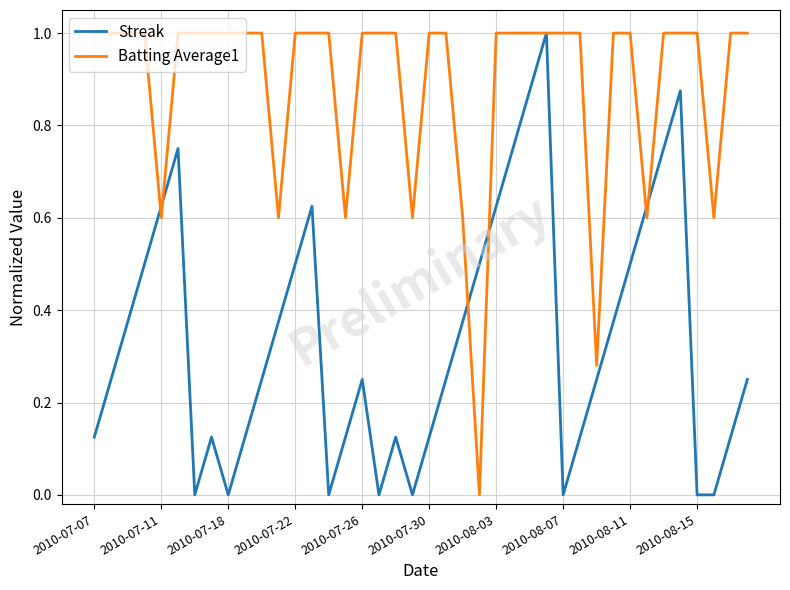

What are all the series names shown in the legend?

Streak, Batting Average1